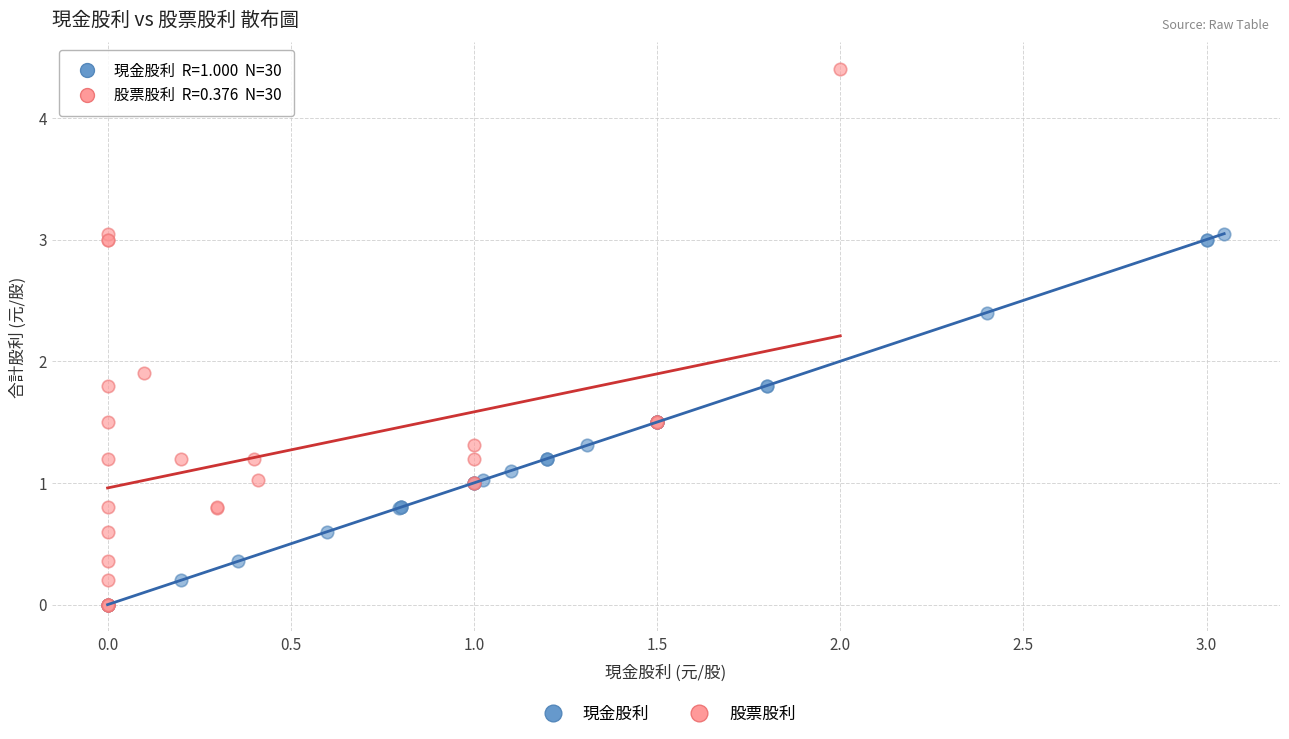

Which series has the widest spread of Y values?

股票股利